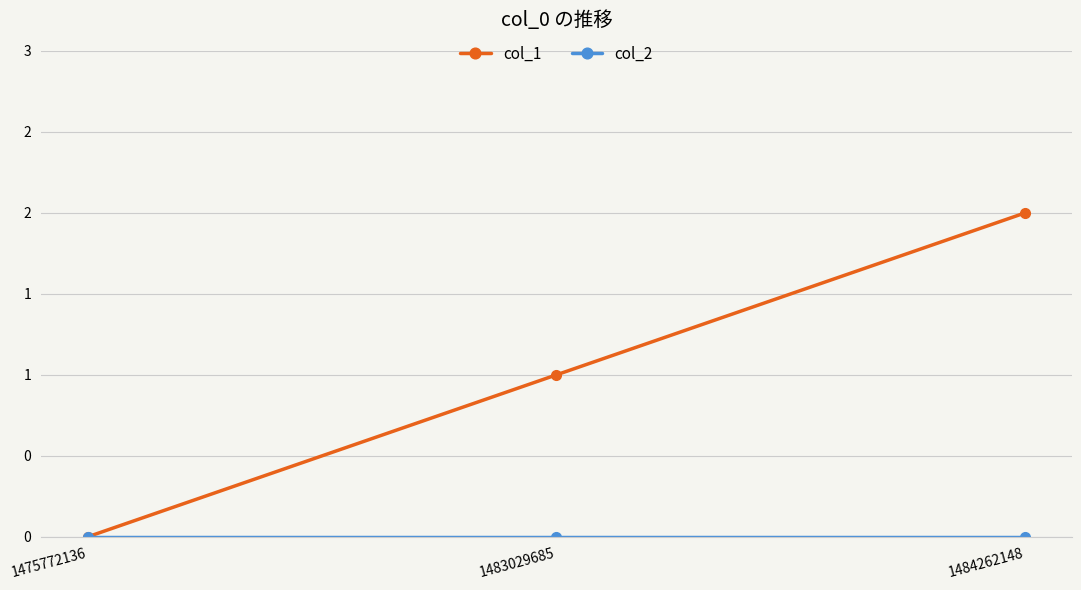

Which category has the lowest value in the col_1 series?

1475772136